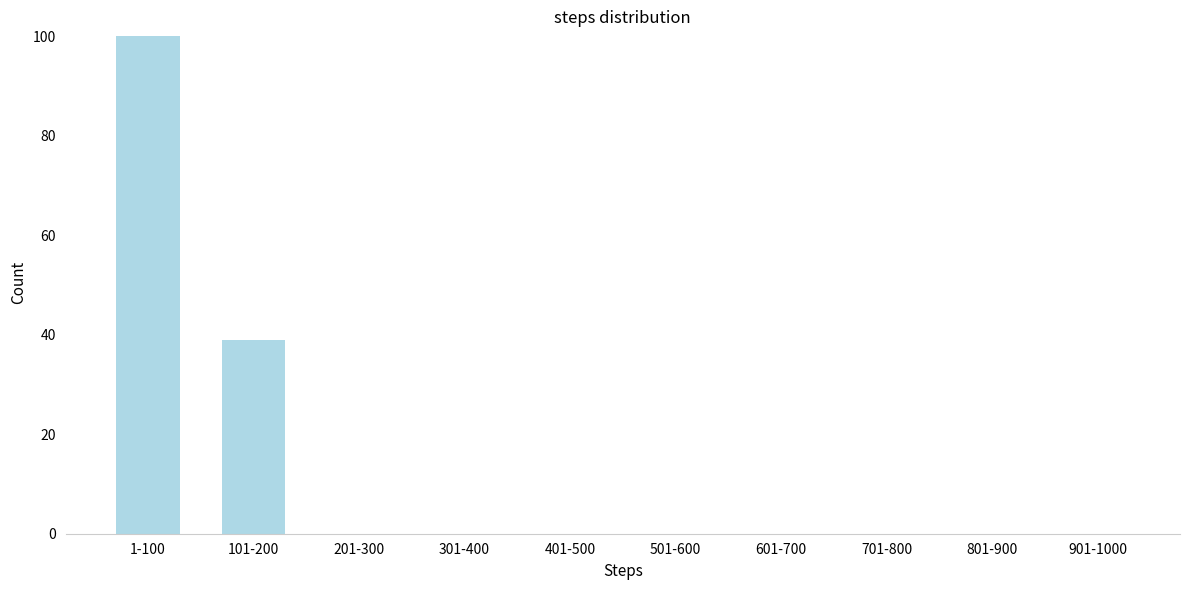

Reading left to right, transcribe all the data shown in this chart.

1-100=100	101-200=39	201-300=0	301-400=0	401-500=0	501-600=0	601-700=0	701-800=0	801-900=0	901-1000=0